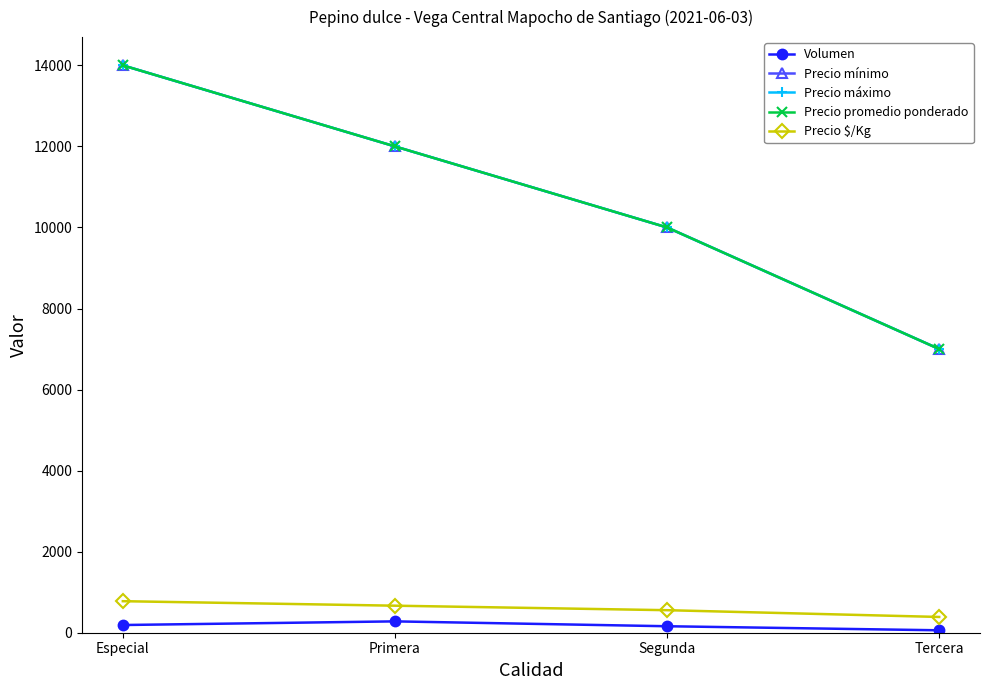

What is the difference between the maximum and minimum values in the Volumen series?

220